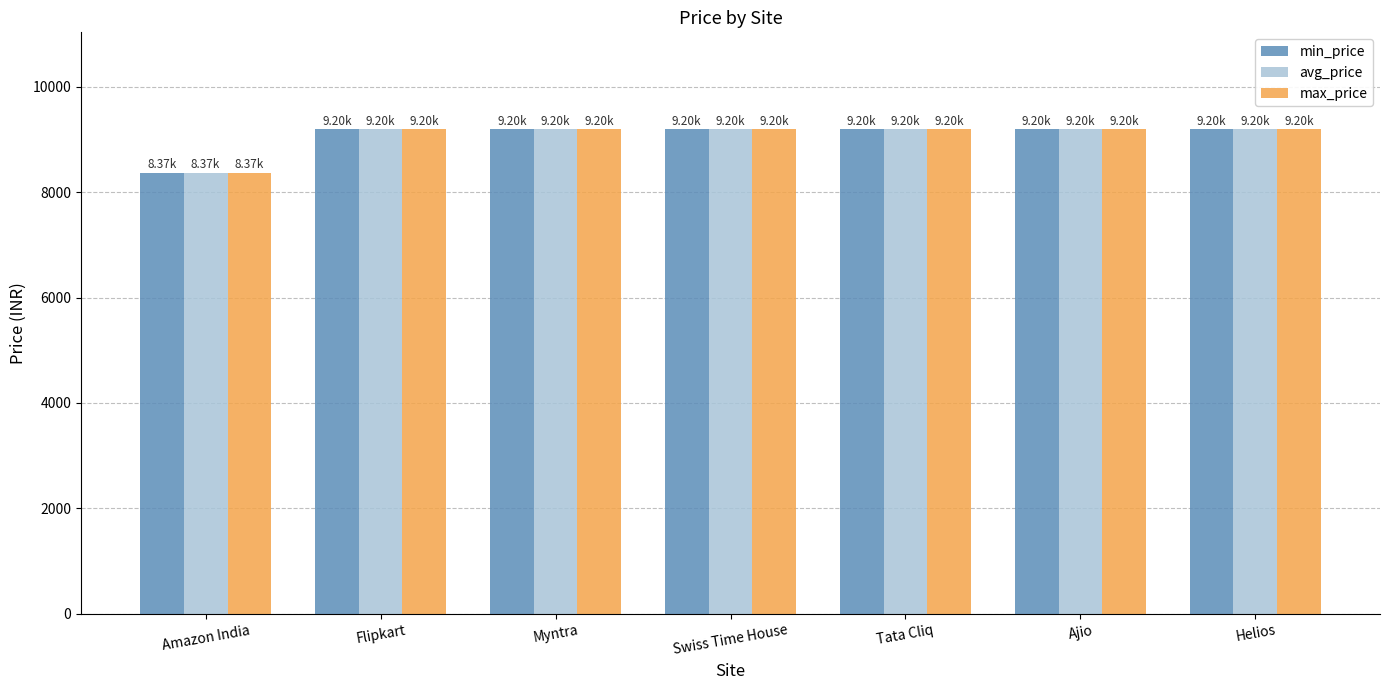

Reading left to right, list all the values displayed in this chart.

min_price: Amazon India=8367	Flipkart=9195	Myntra=9195	Swiss Time House=9195	Tata Cliq=9195	Ajio=9195	Helios=9195
avg_price: Amazon India=8367	Flipkart=9195	Myntra=9195	Swiss Time House=9195	Tata Cliq=9195	Ajio=9195	Helios=9195
max_price: Amazon India=8367	Flipkart=9195	Myntra=9195	Swiss Time House=9195	Tata Cliq=9195	Ajio=9195	Helios=9195